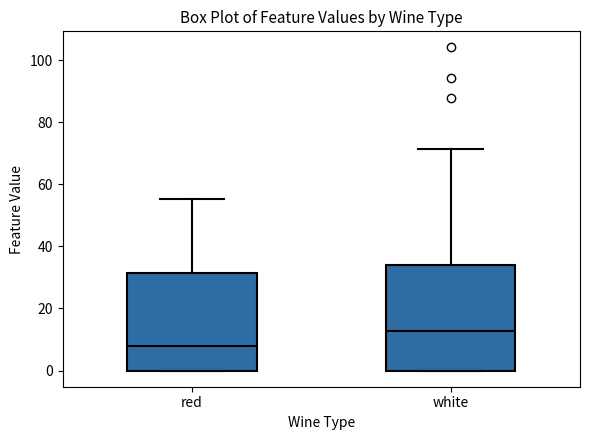

Which box is the tallest, from its lower edge to its upper edge?

white